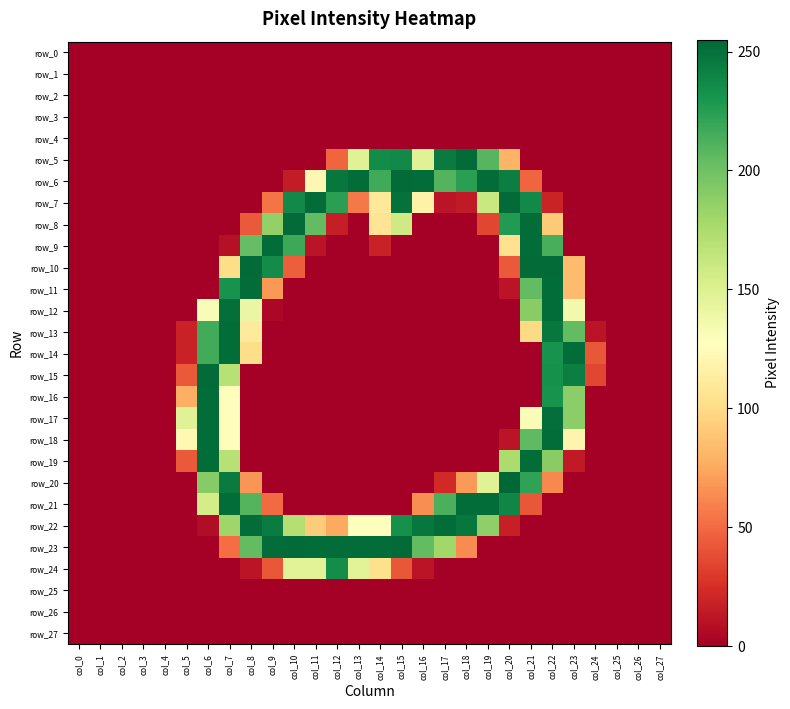

Where is row_22 nearest to the value 126?

col_13